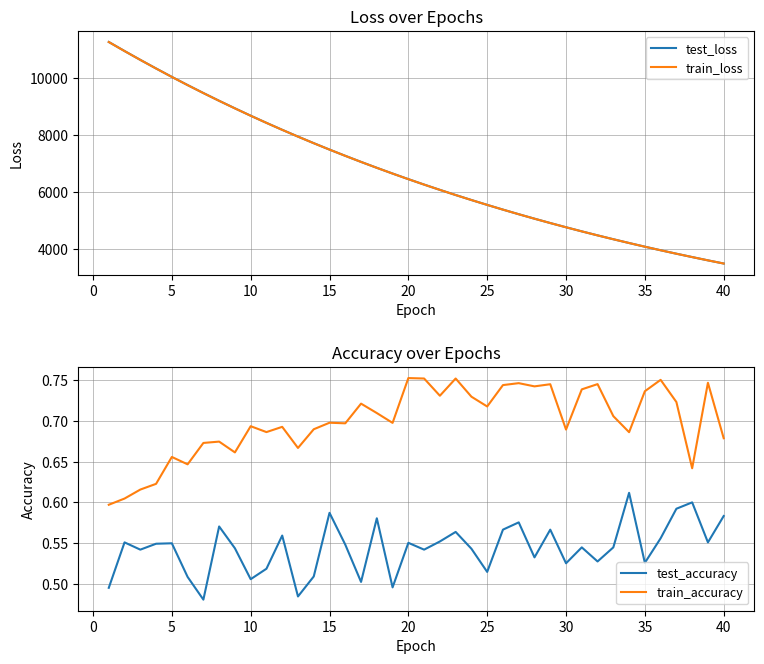

Count the train_accuracy values in the range 0 to 1.

40